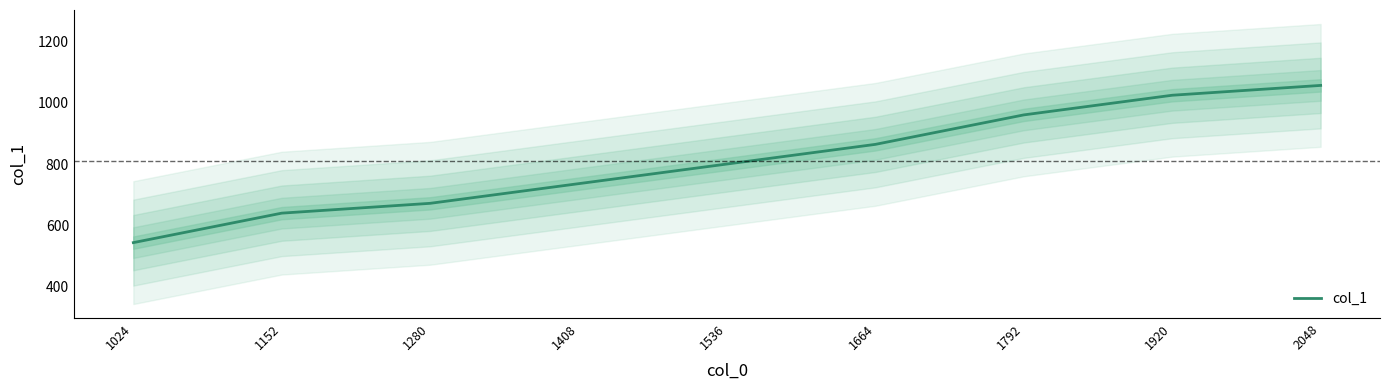

The value at 1408 is 736. True or false?

True